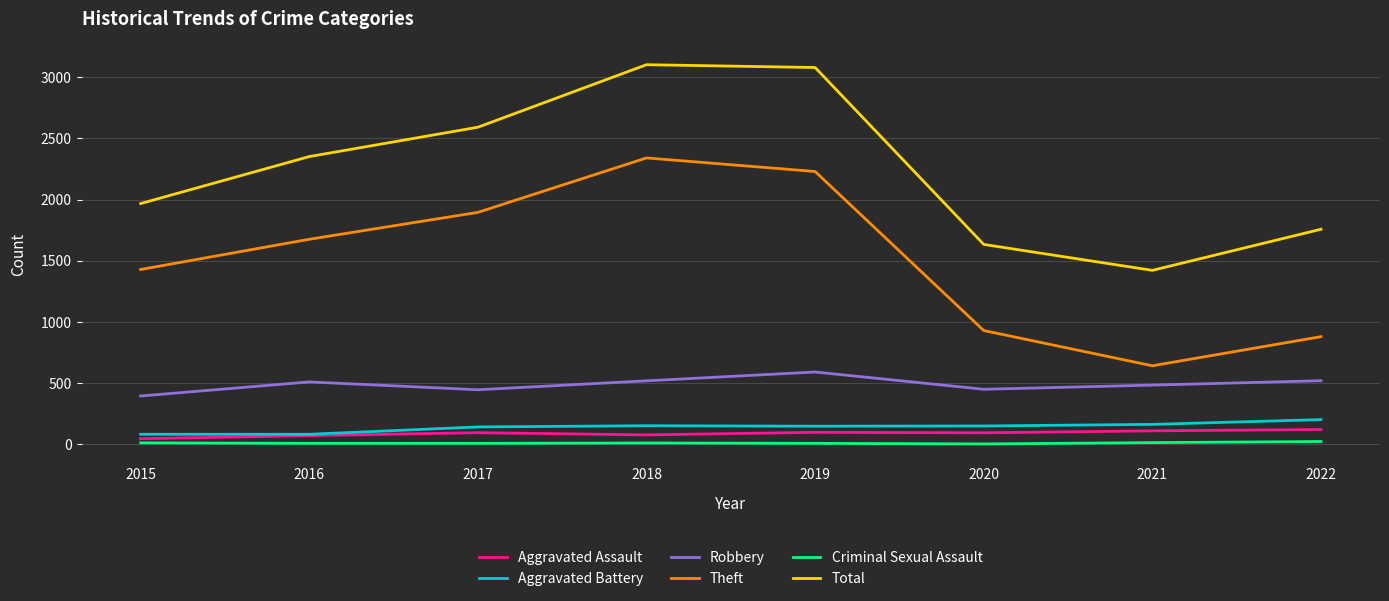

Where is Total nearest to the value 2262?

2016